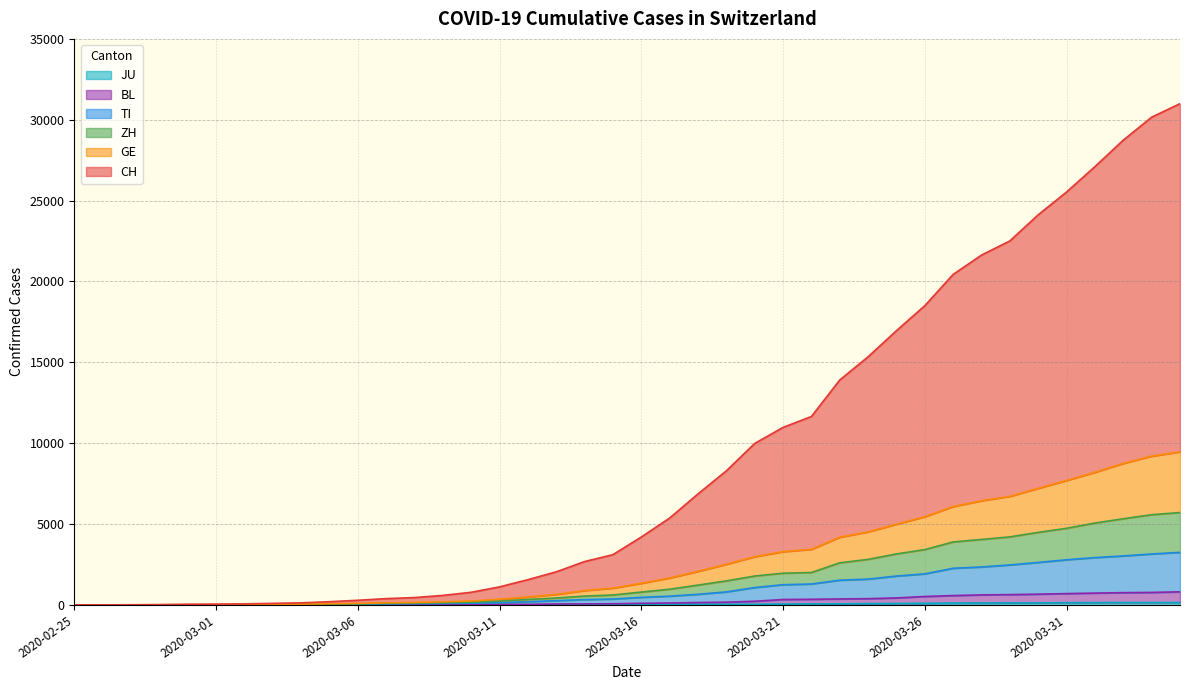

What is the value of the GE point at the 6th from the left?

21